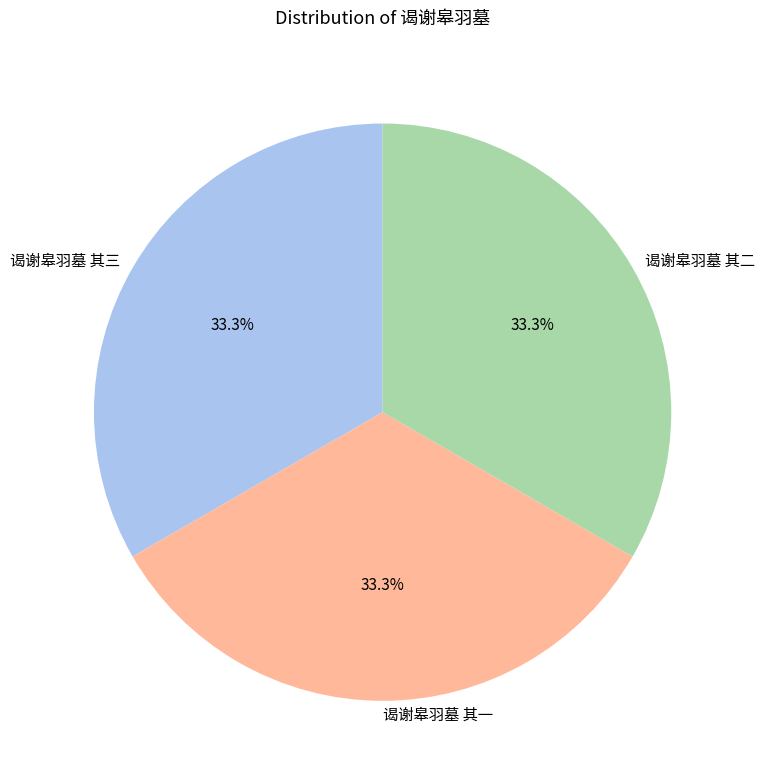

Approximately how many times larger is the value at 谒谢皋羽墓 其二 compared to 谒谢皋羽墓 其一?

1.0